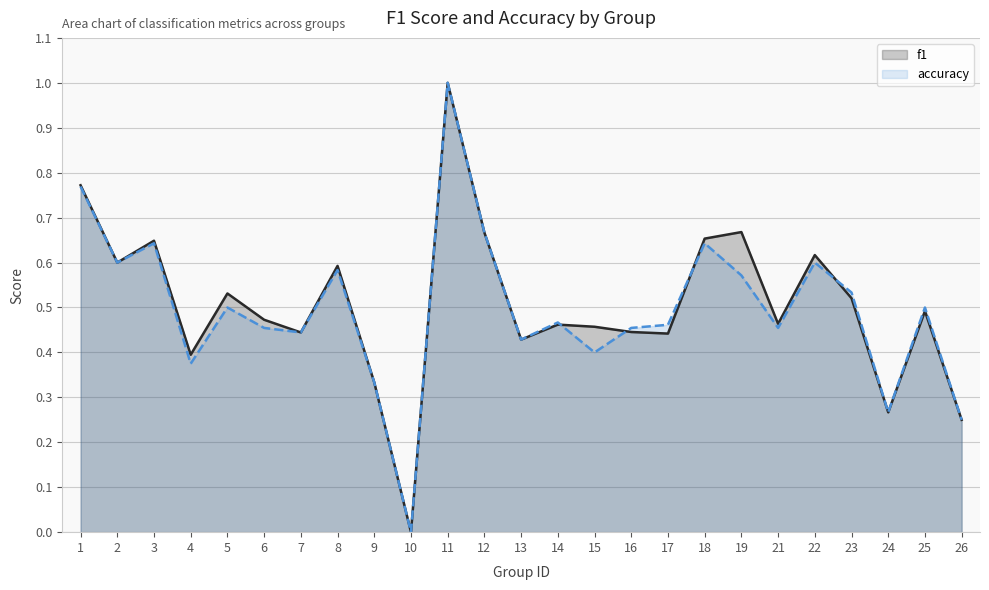

Rank the series by their maximum value, from highest to lowest.

f1, accuracy